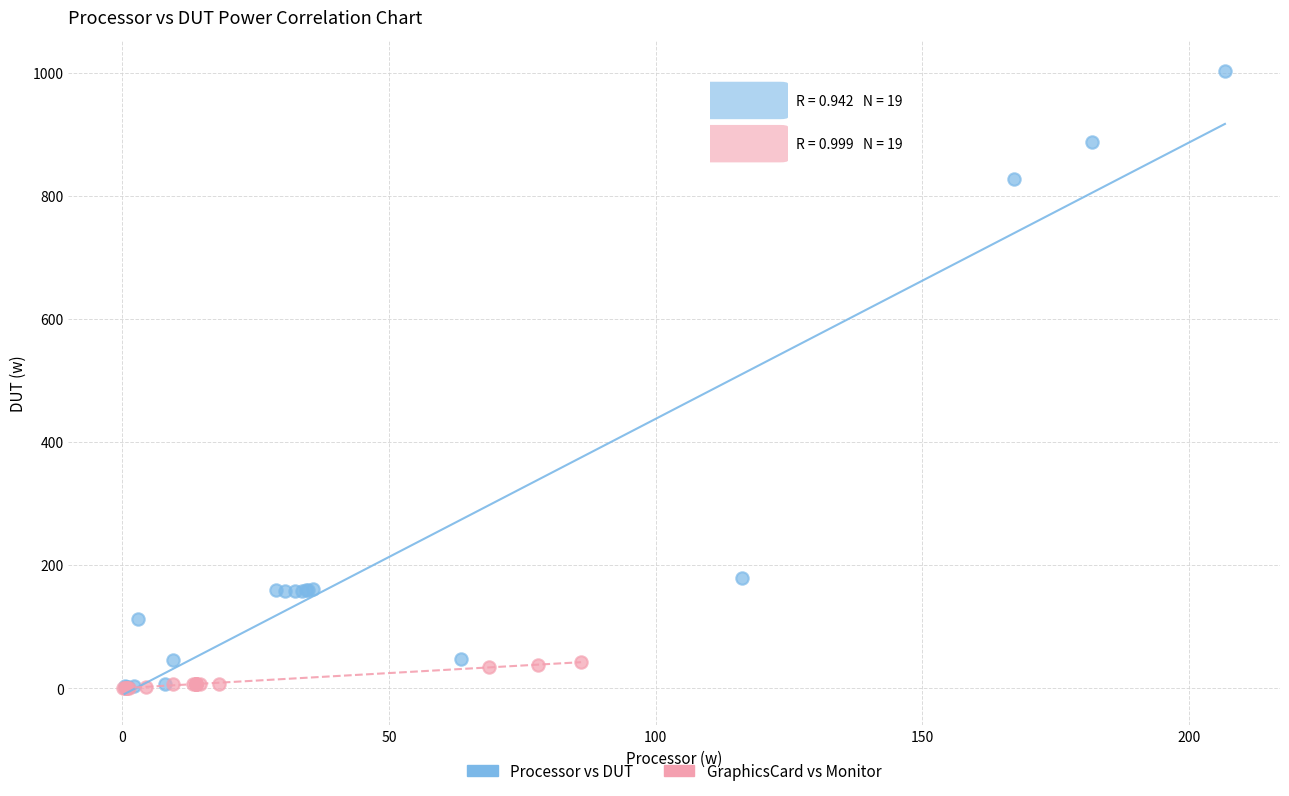

Which series reaches the maximum Y coordinate?

Processor vs DUT